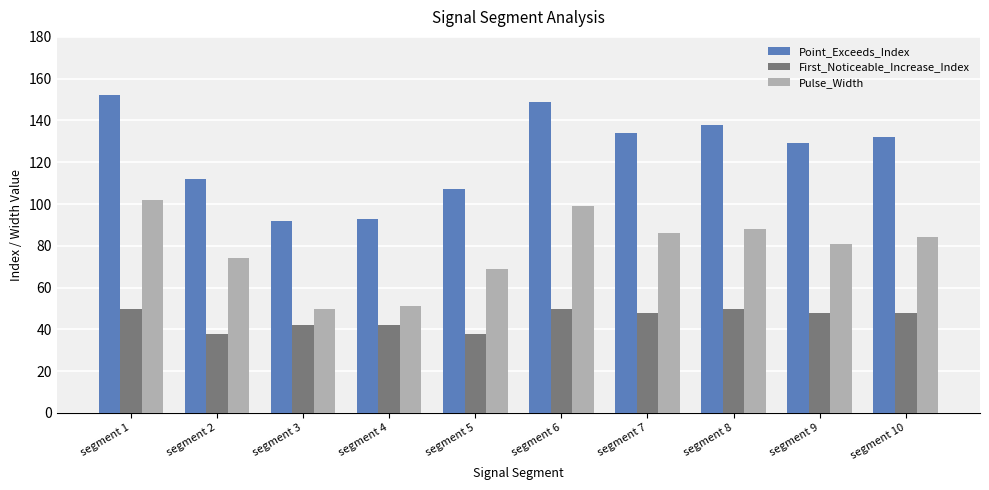

At how many categories does at least one series exceed 65?

10